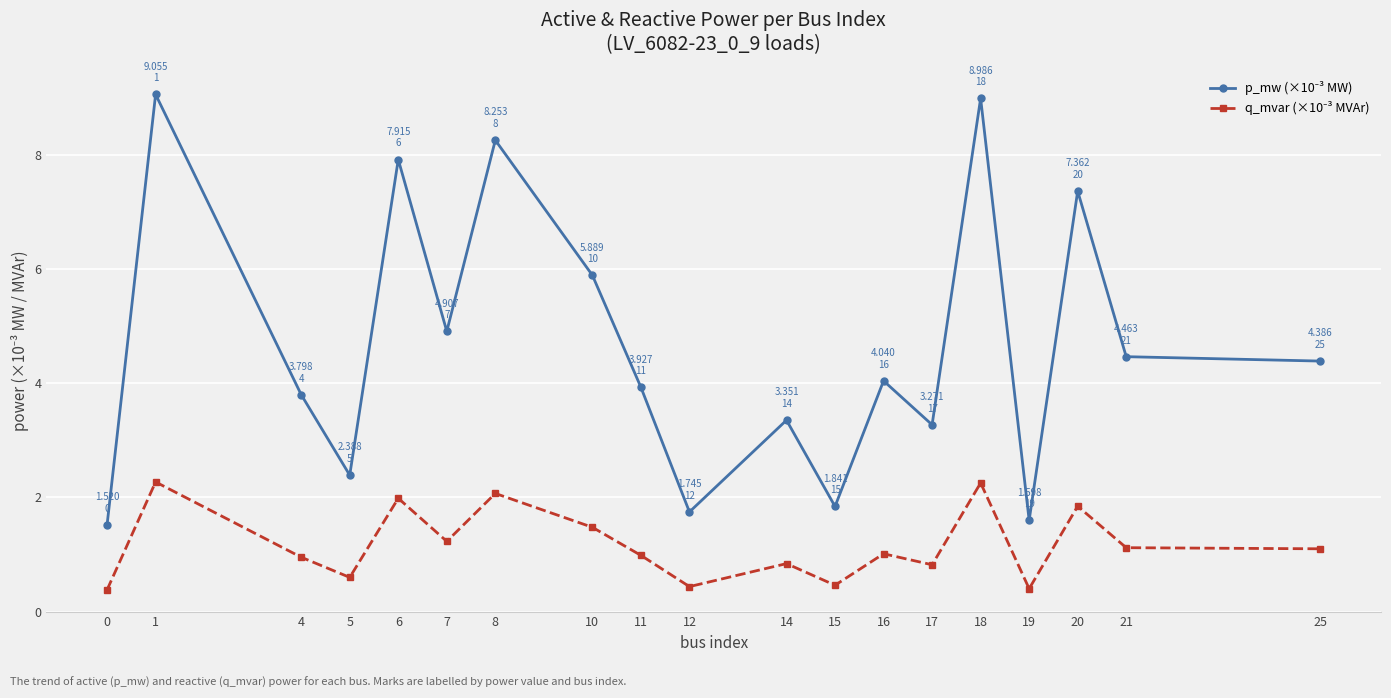

What is the total value across all series at 0?

1.9